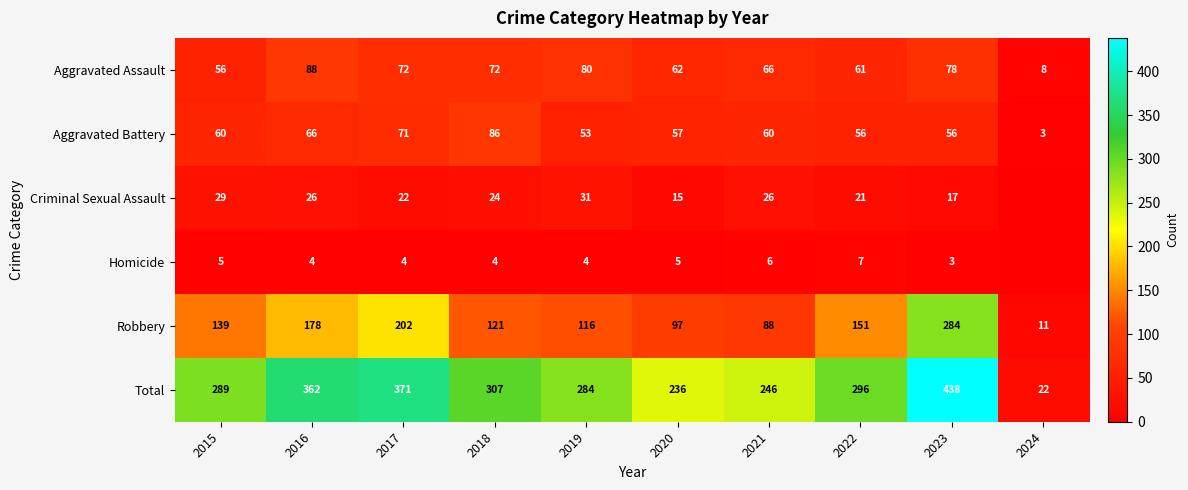

Rank the categories by Total value from highest to lowest.

2023, 2017, 2016, 2018, 2022, 2015, 2019, 2021, 2020, 2024